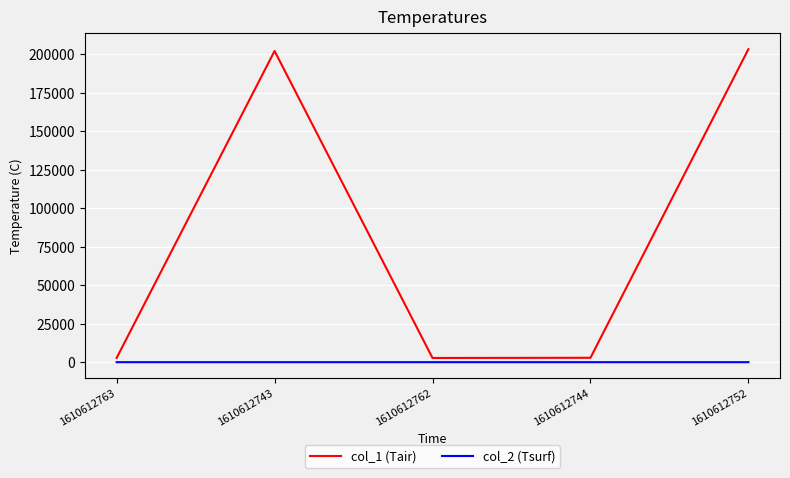

What is the maximum value shown in the chart?

203157.0